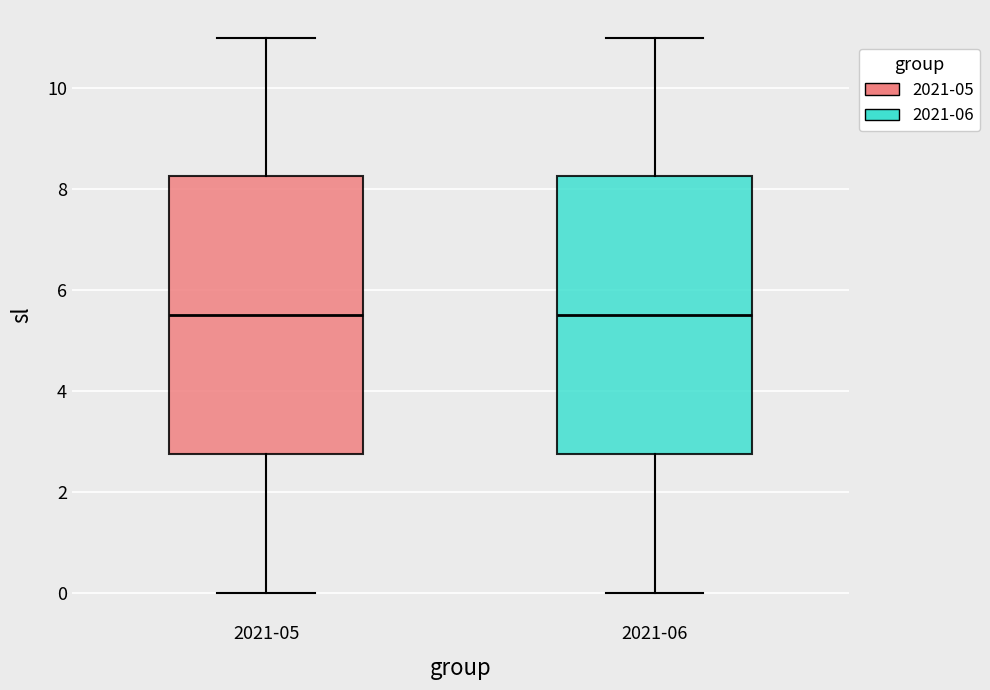

Reading left to right, read every box against the y-axis: the position of its median line, the range the box covers, and the ends of its whiskers. The values are not printed on the chart, so give them approximately, as read against the axis.

2021-05: median 5.6, box 2.8 to 8.2, whiskers 0.0 to 11.0
2021-06: median 5.6, box 2.8 to 8.2, whiskers 0.0 to 11.0